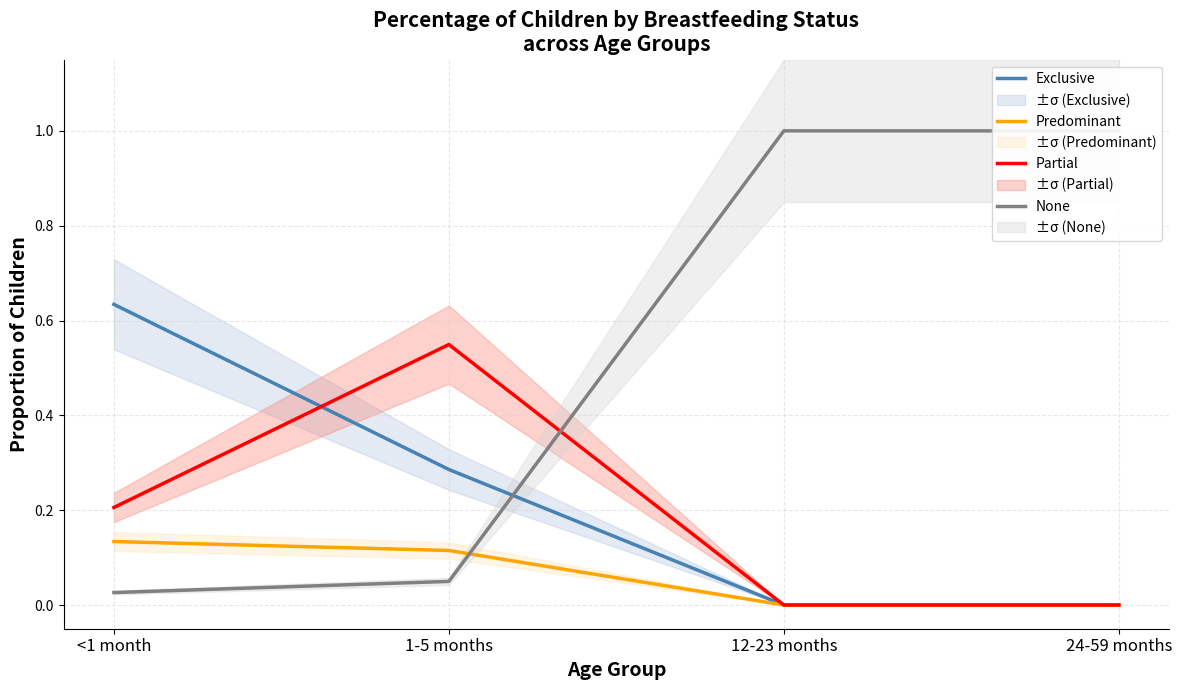

Count the number of categories in the chart.

4